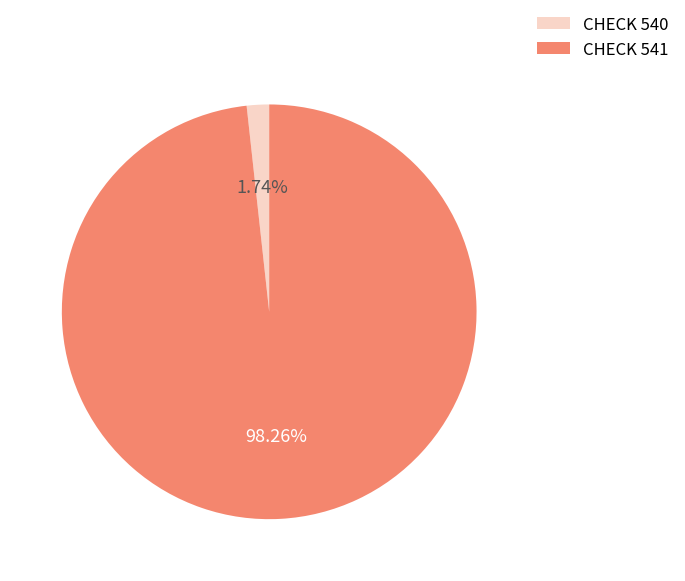

To the nearest percent, what is the average slice percentage?

50%